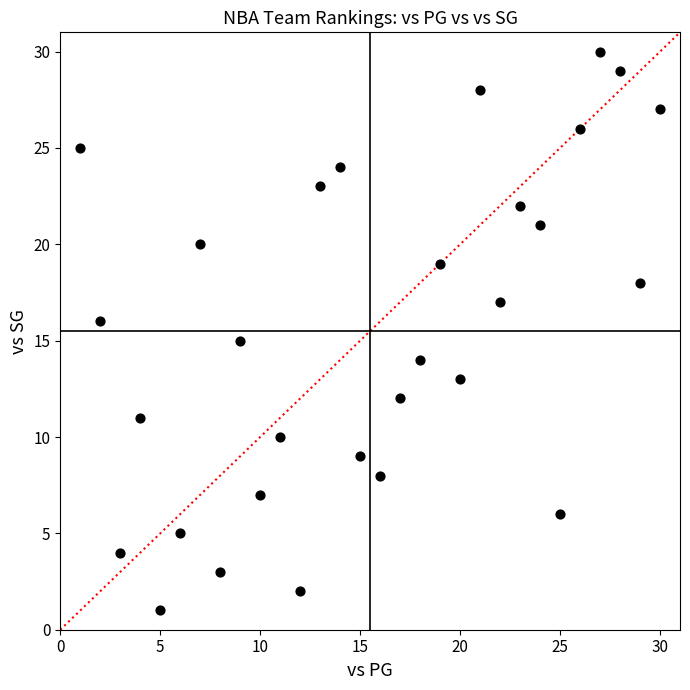

What is the range of Y values (max minus min)?

29